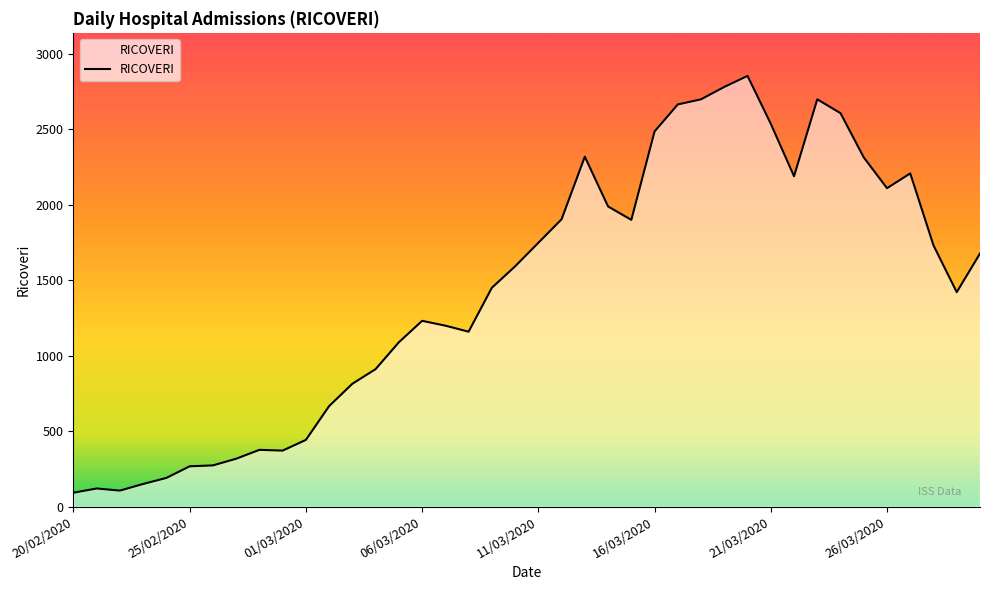

What is the difference between the maximum and minimum values?

2762